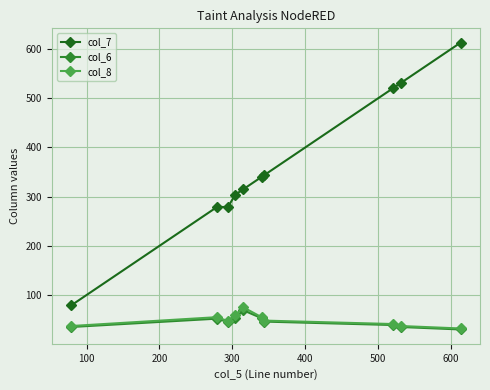

Which series has the largest total across all categories?

col_7